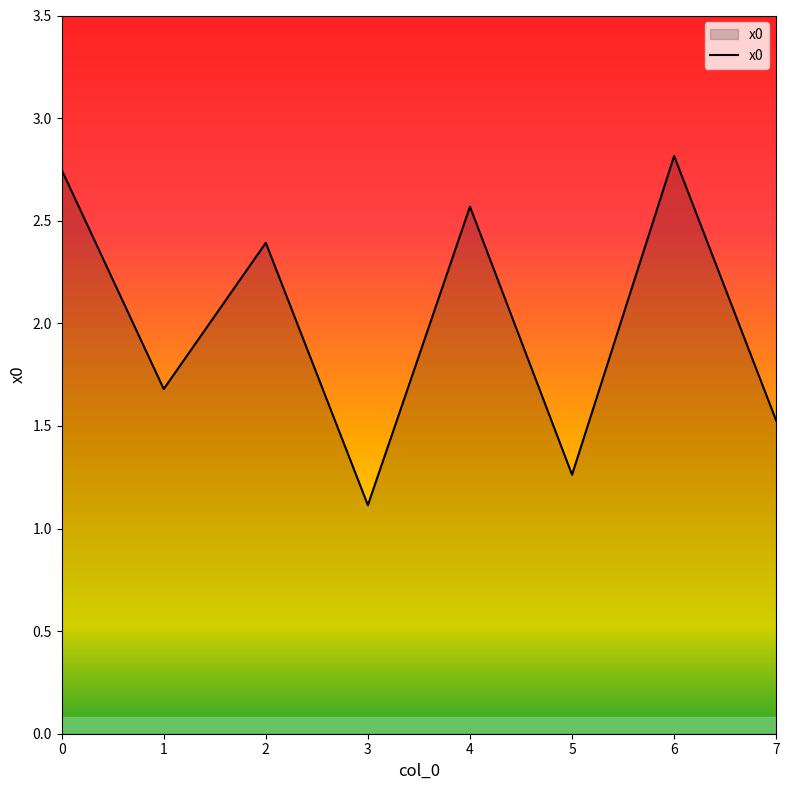

The chart shows a value of 2.6 at 4. True or false?

True